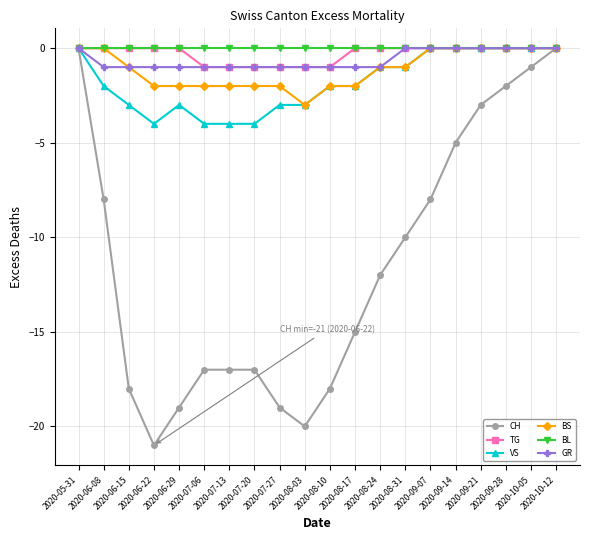

Which category has the lowest value across all series?

2020-06-22